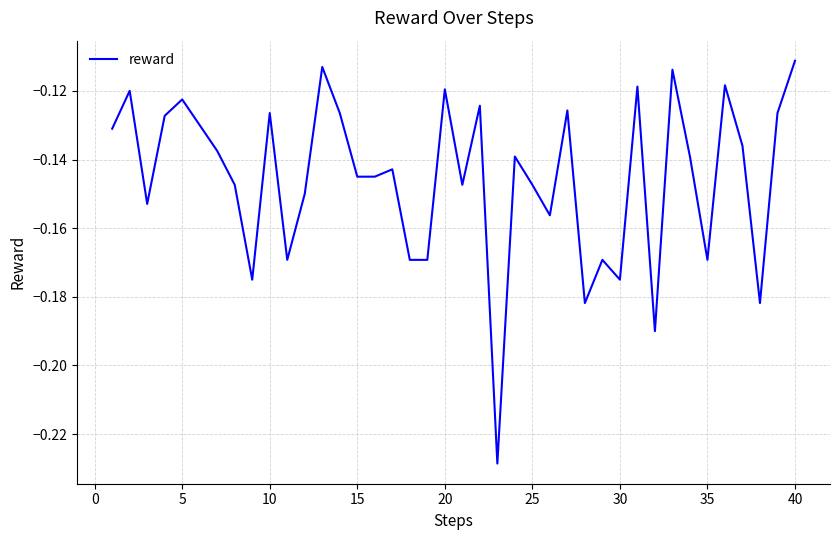

What is the average value?

-0.1